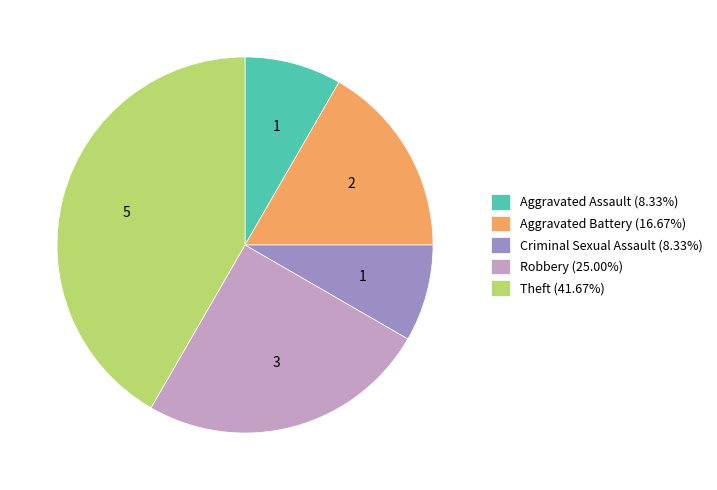

The Aggravated Assault slice represents 8% of the pie. True or false?

True